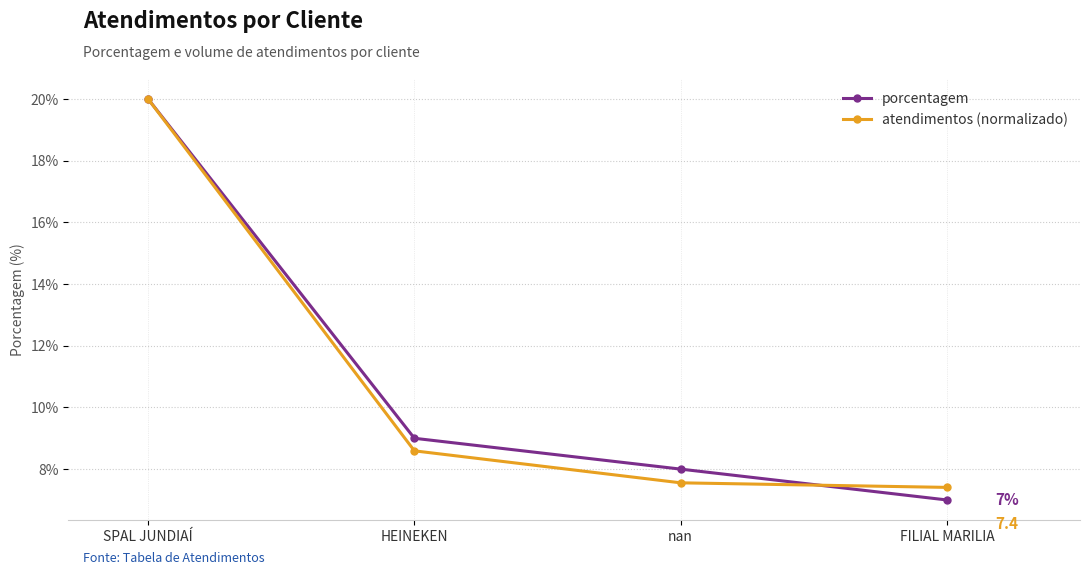

What is the label of the 3rd point from the right?

HEINEKEN